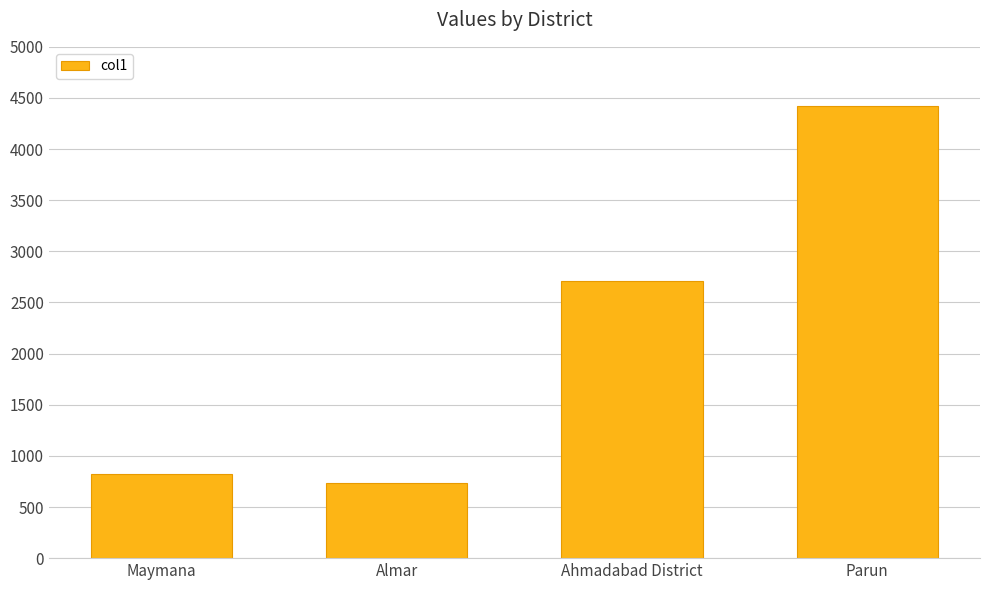

Reading right to left, what are all the values shown in this chart?

Parun=4421	Ahmadabad District=2714	Almar=732	Maymana=822